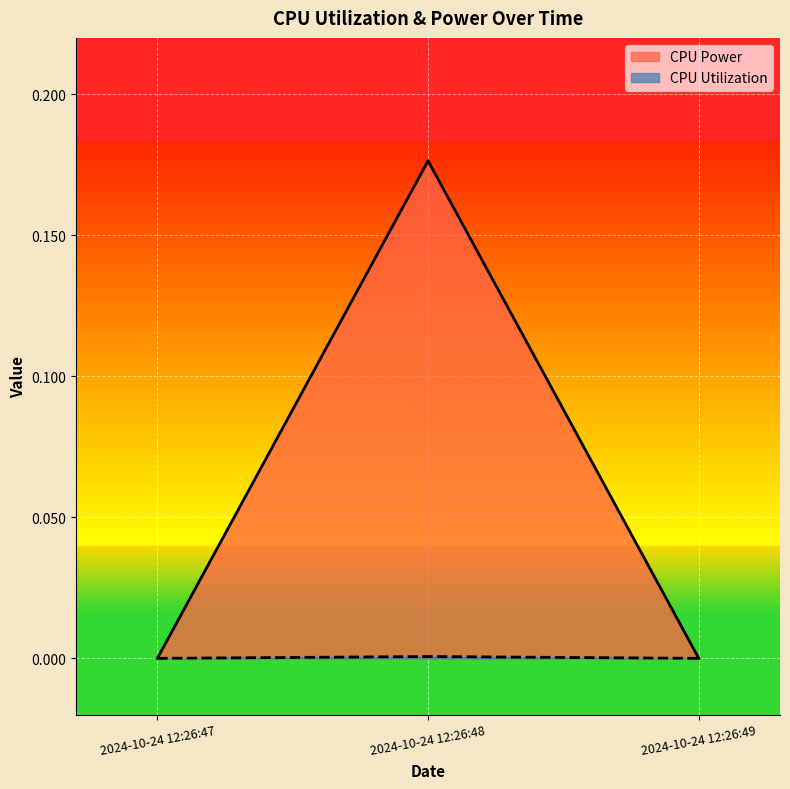

At which category is the sum across all series the highest?

2024-10-24 12:26:48